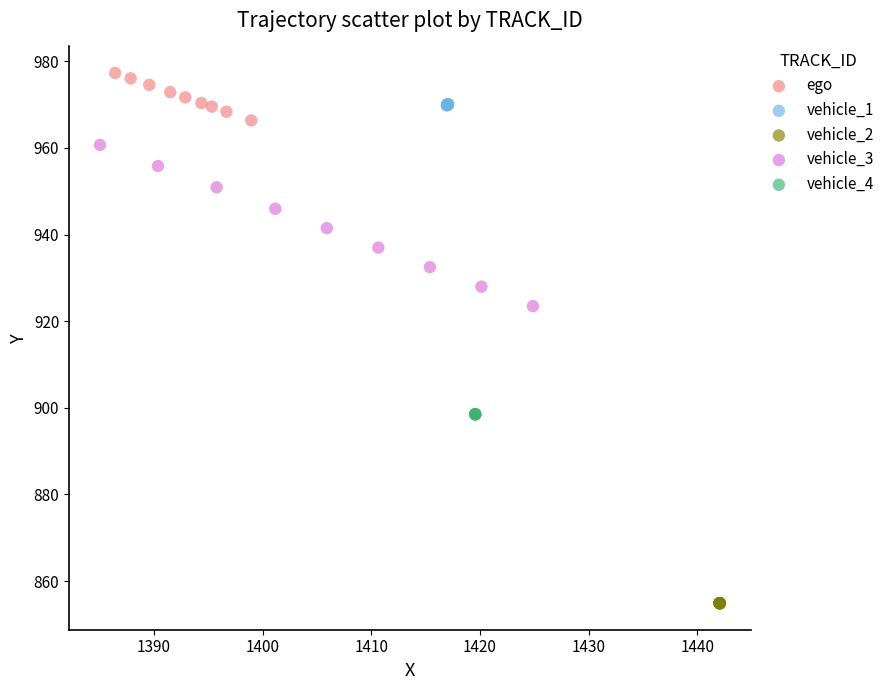

Which series contains the highest Y value?

ego